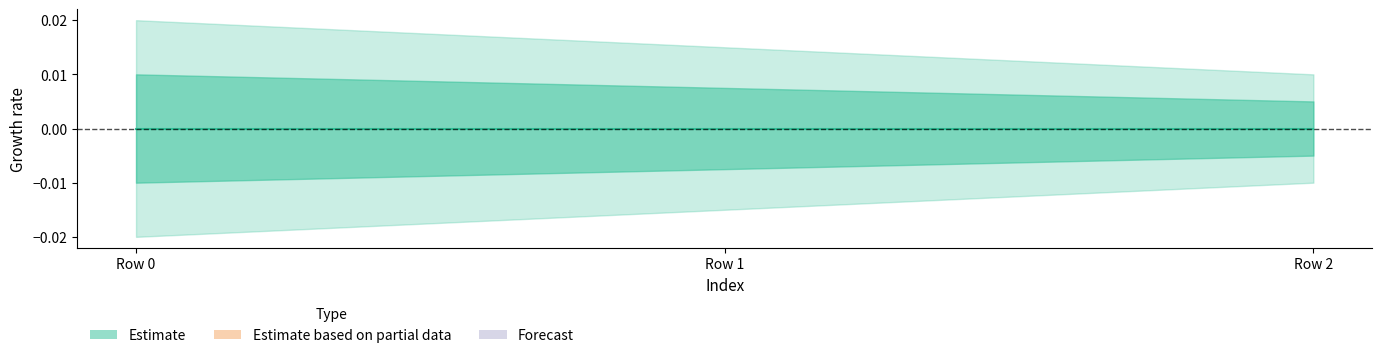

Count the number of values greater than 0.

1